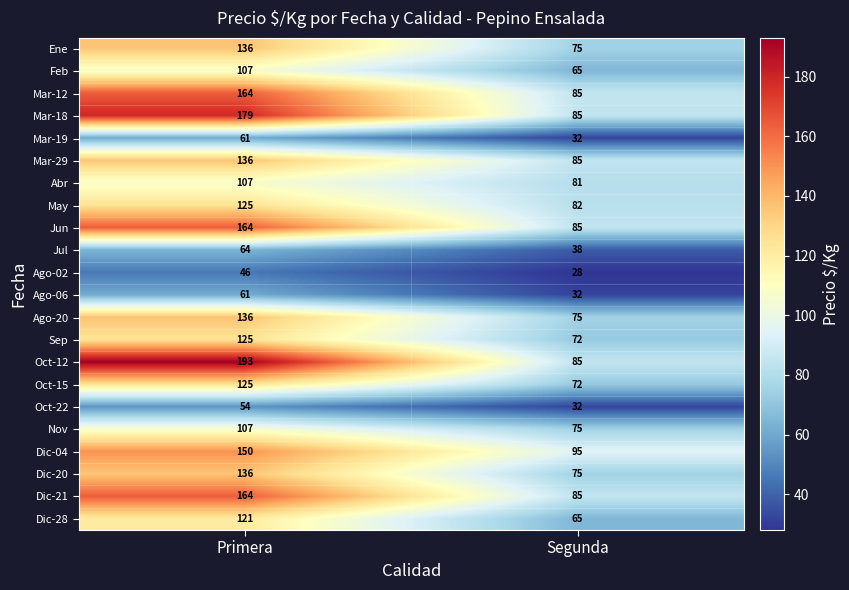

True or false: Jun has a value of 44 at Primera.

False